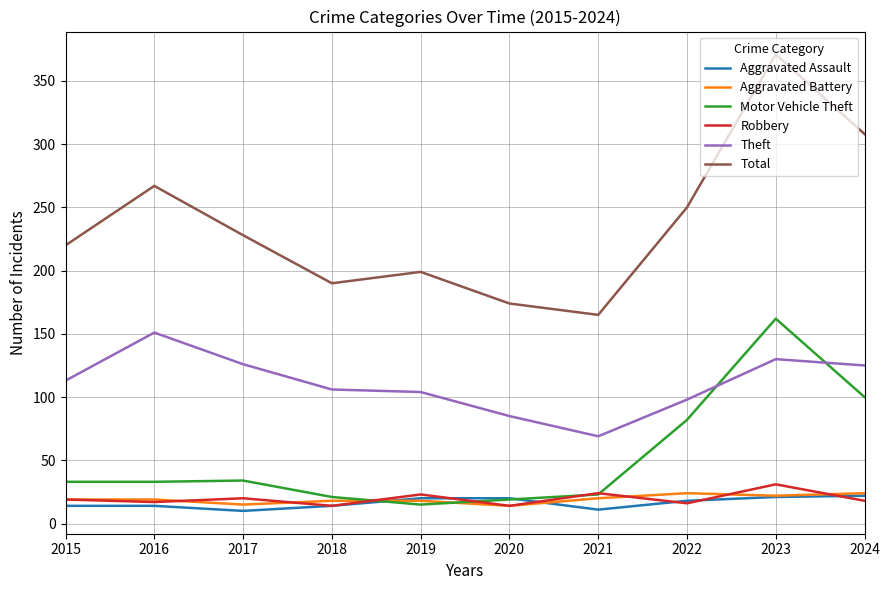

What is the smallest value displayed?

10